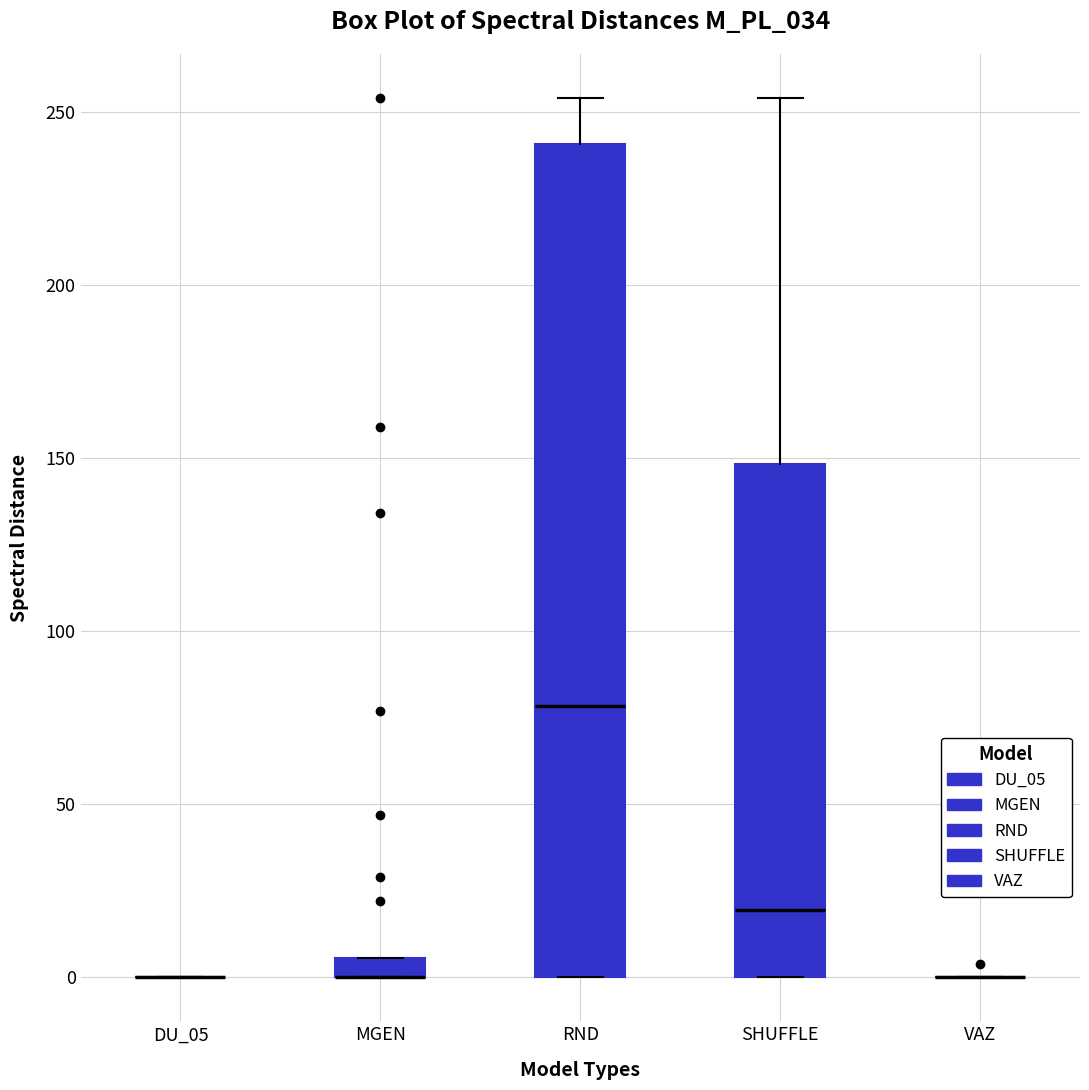

Comparing the boxes themselves (not the whiskers), which one is the tallest?

RND